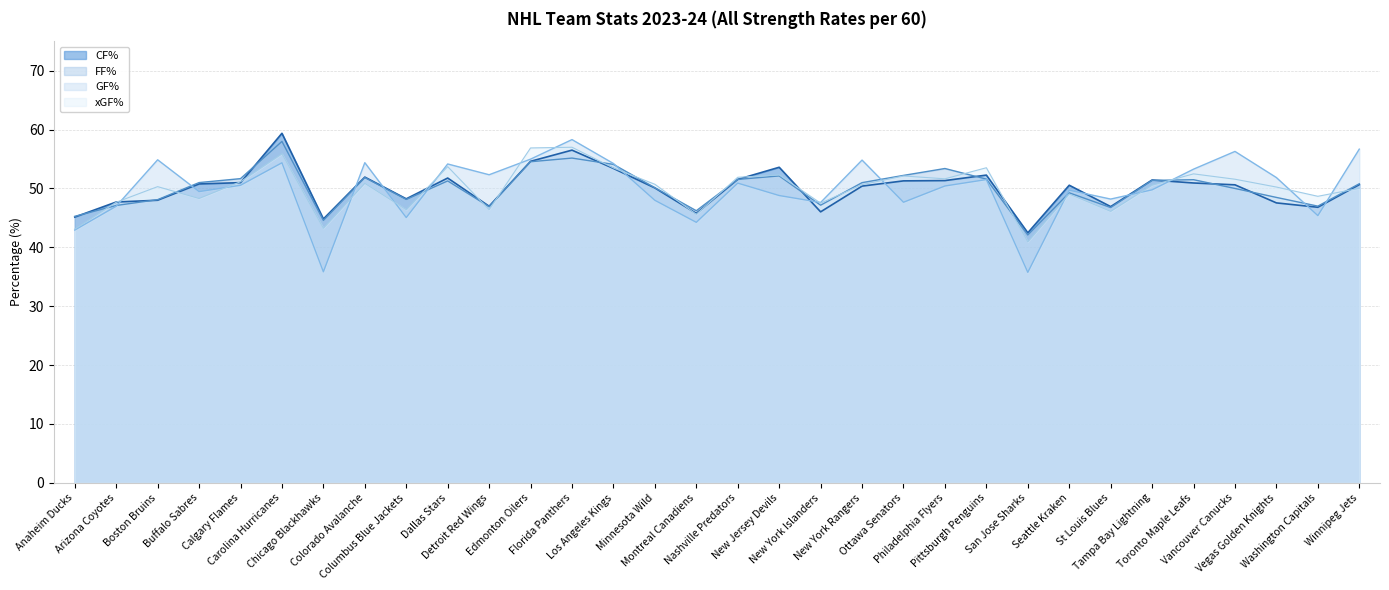

What is the smallest value displayed?

35.8